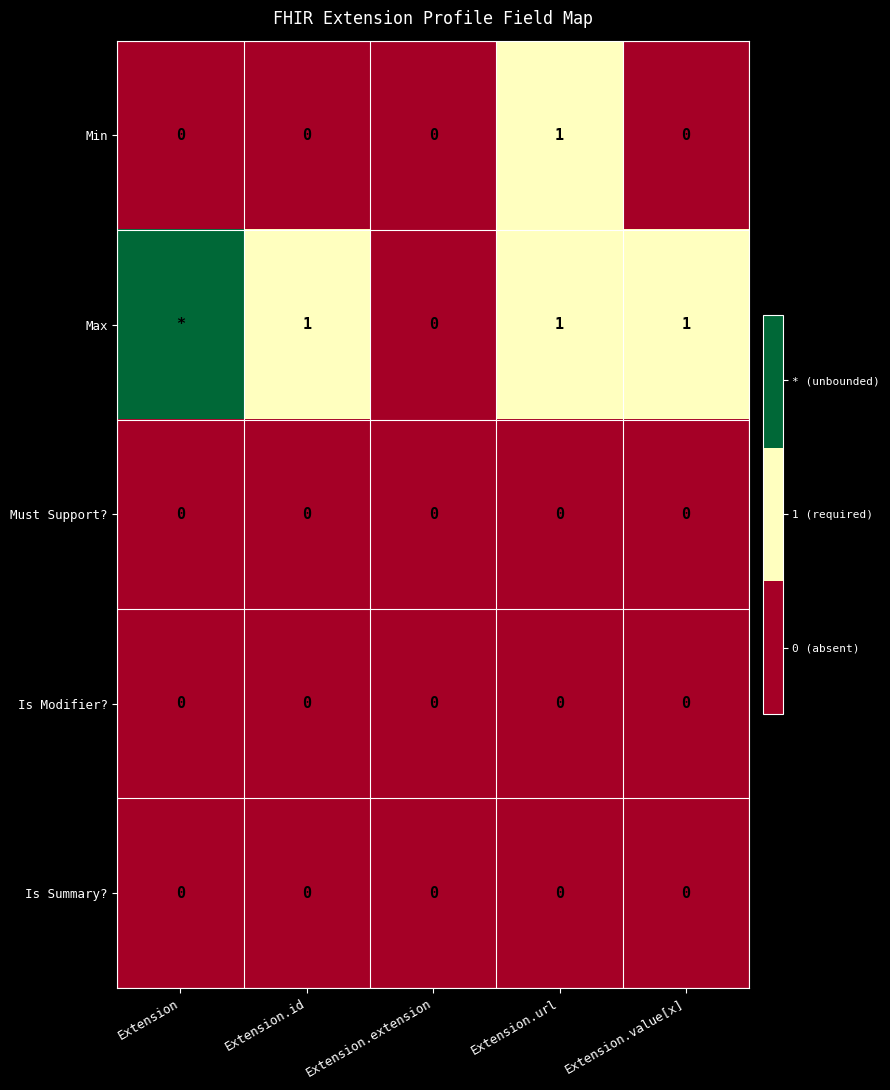

Between Extension.id and Extension.url, which series saw the biggest shift?

Min